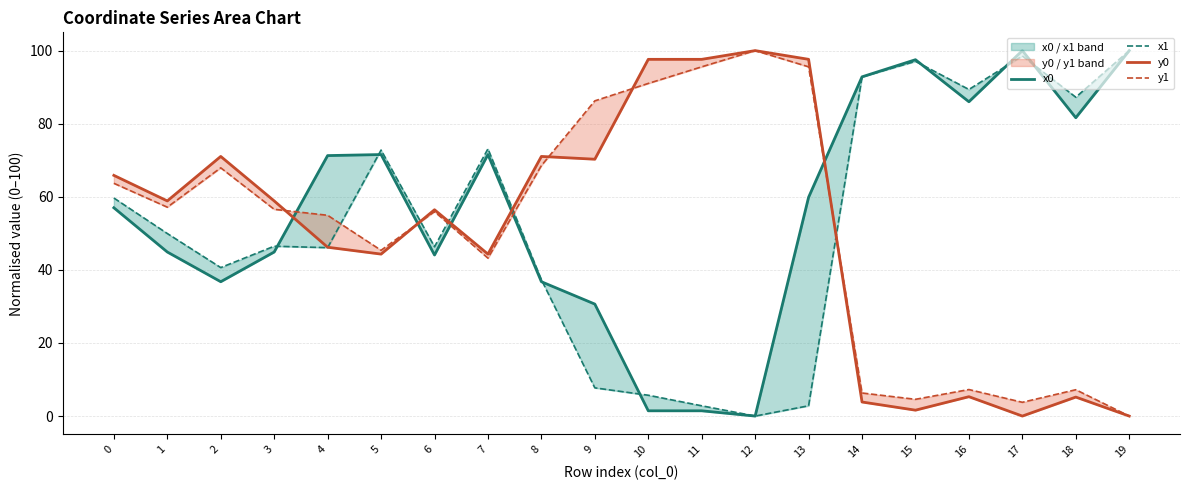

How many positive values does the y1 series have?

19